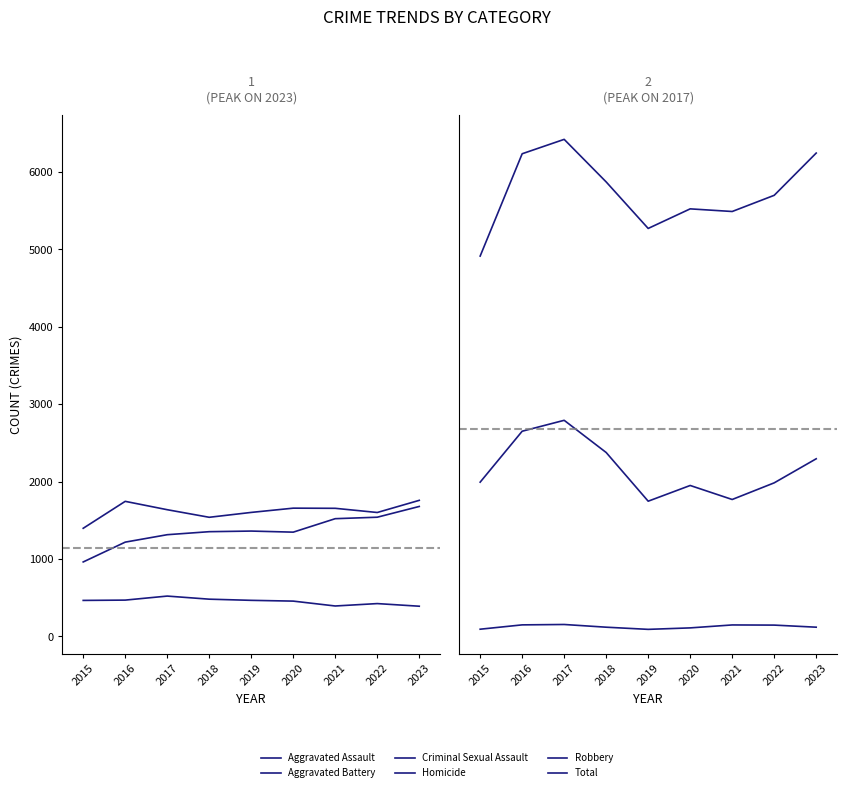

At which category is the sum across all series the highest?

2017